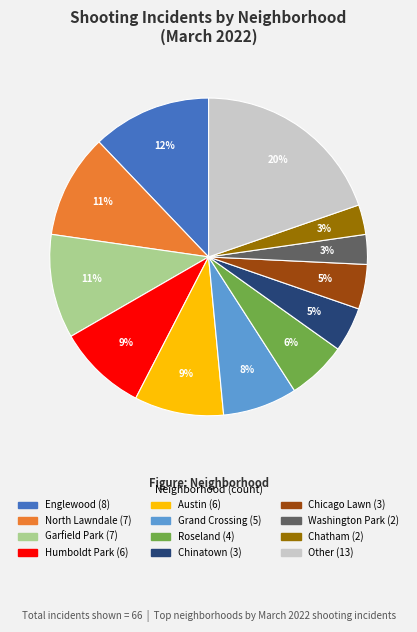

Count the number of slices in the pie.

12